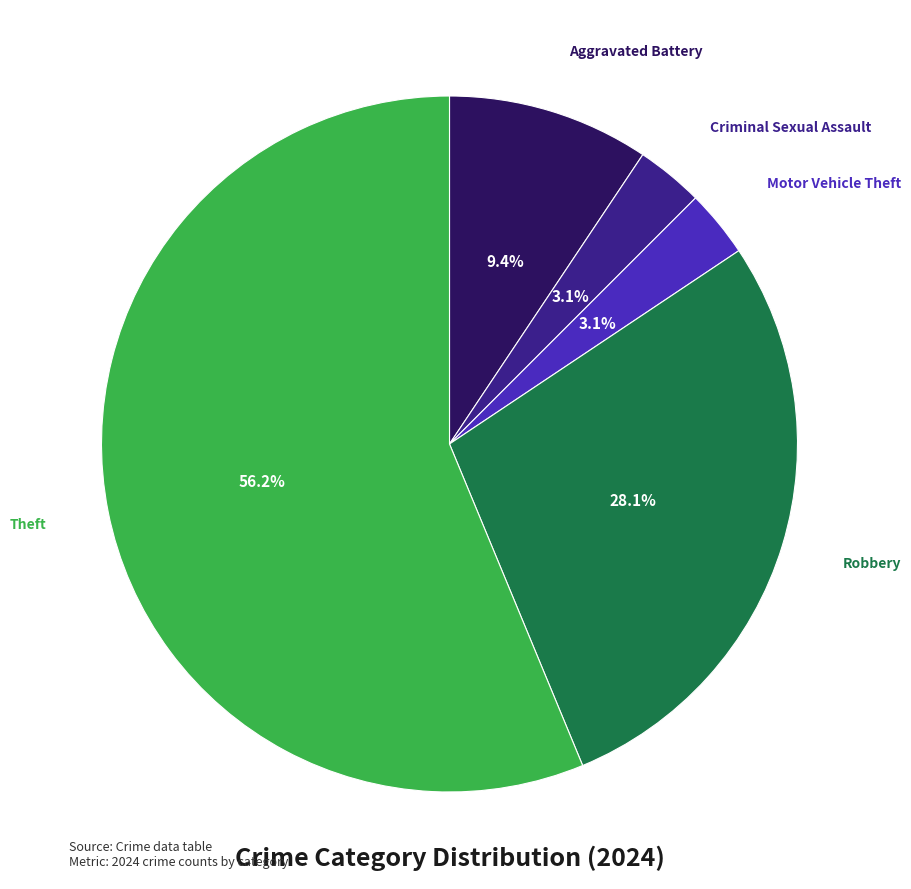

Is there any slice that represents more than half of the pie?

Yes